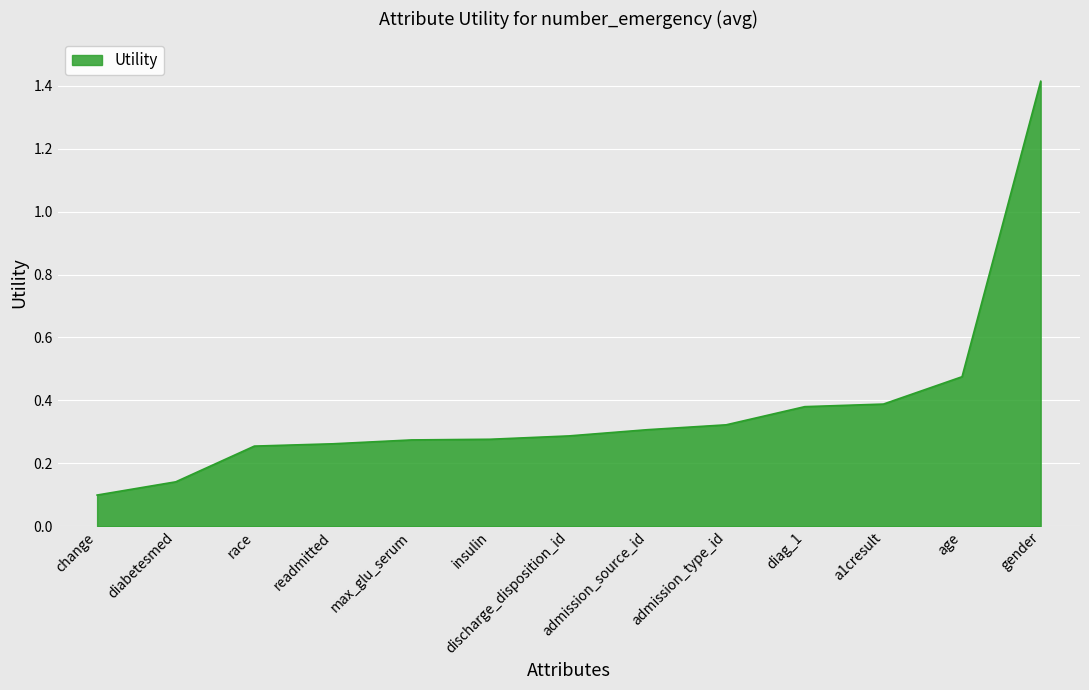

What position from the right is insulin?

8